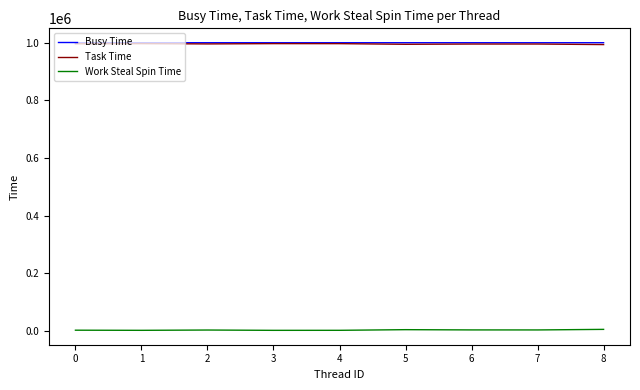

True or false: Work Steal Spin Time and Task Time cross at least once.

False